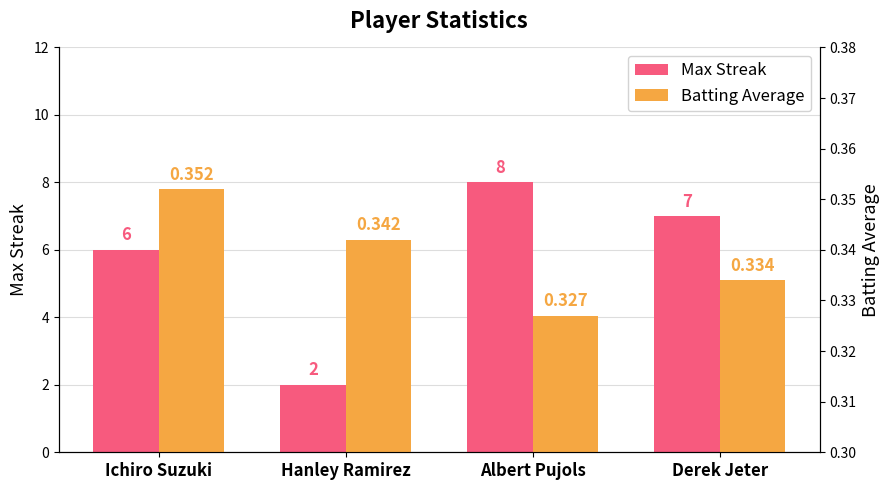

Is it true that Batting Average equals 0.1 at Albert Pujols?

False